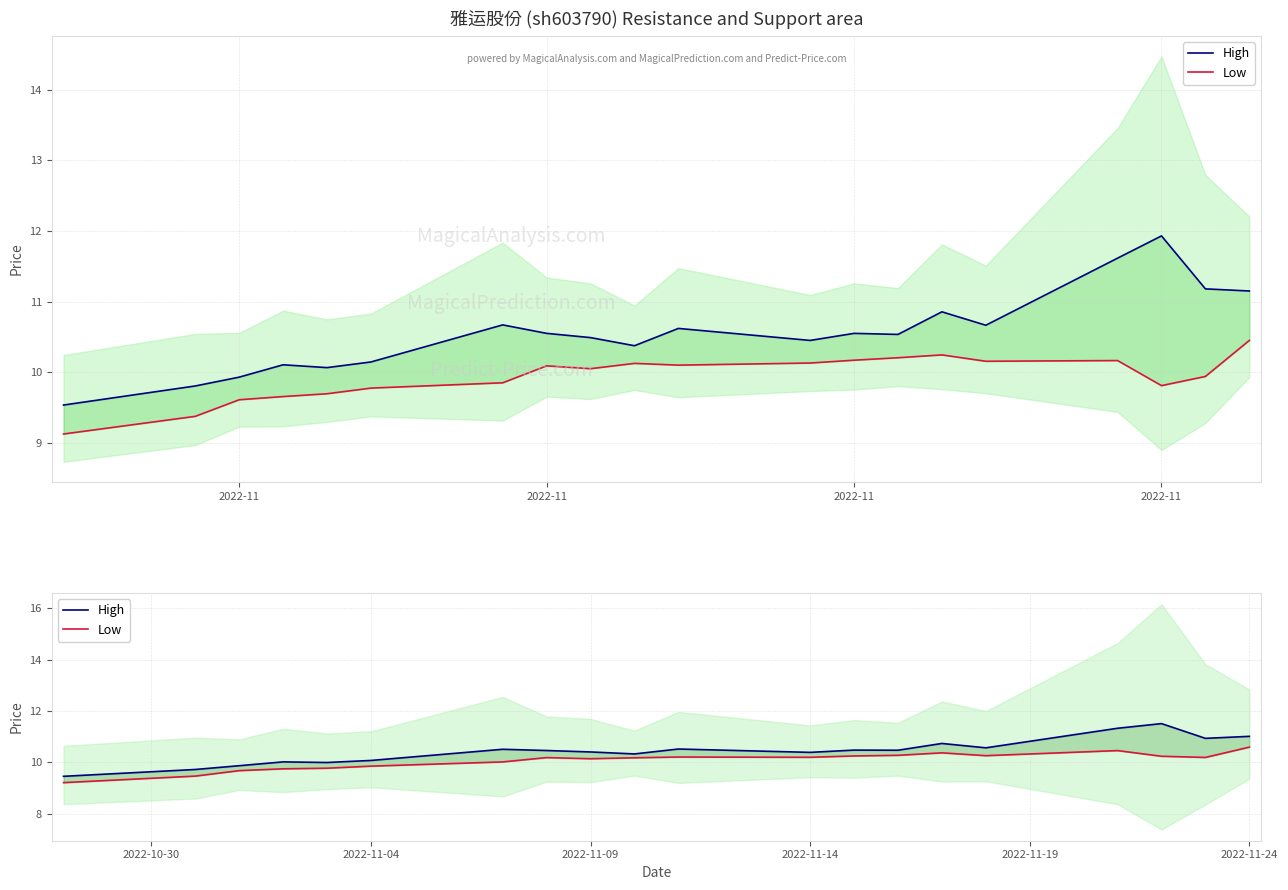

In Low, how many points are lower than both neighbors (excluding endpoints)?

4